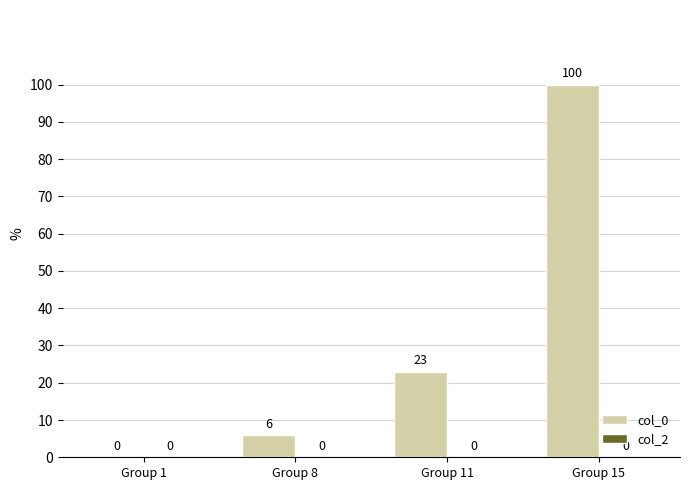

What is the sum of the values at Group 15 and Group 11?

123